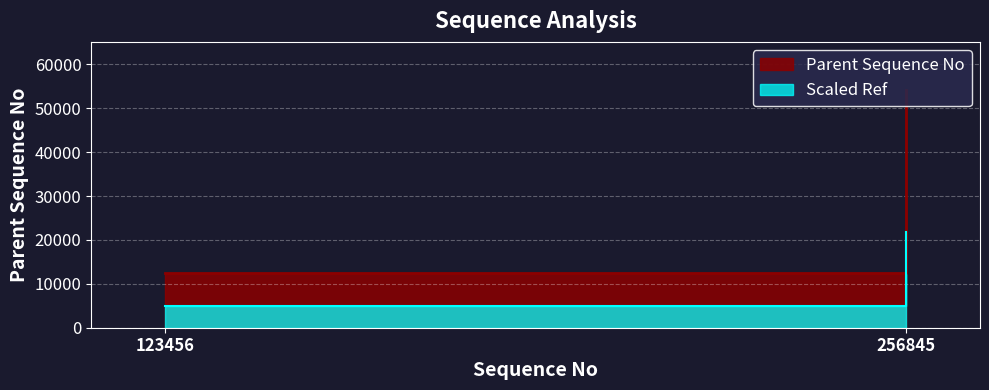

At which category does the chart reach its peak across all series?

256845